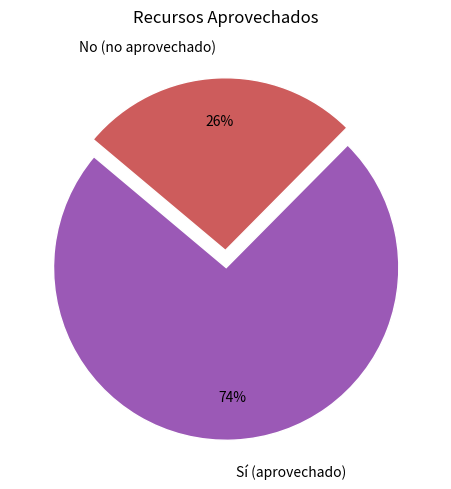

To the nearest percent, what portion does Sí (aprovechado) represent?

74%